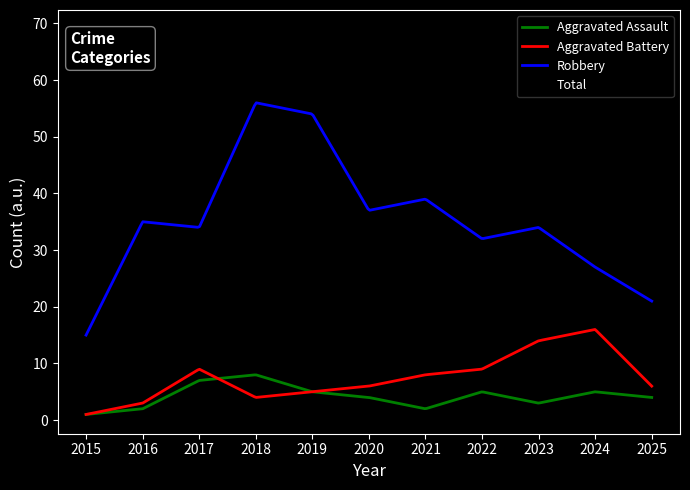

What is the sum of all Aggravated Battery values?

2320.7